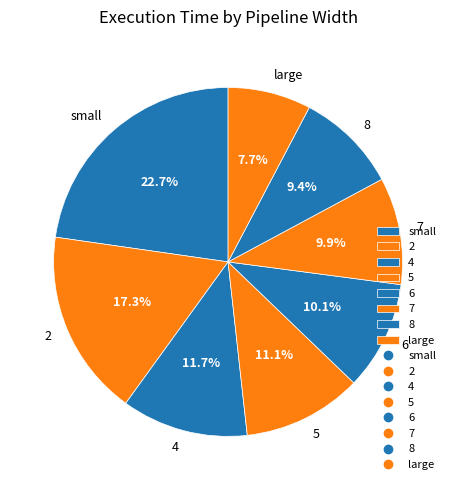

Is 4 the majority of the pie?

No